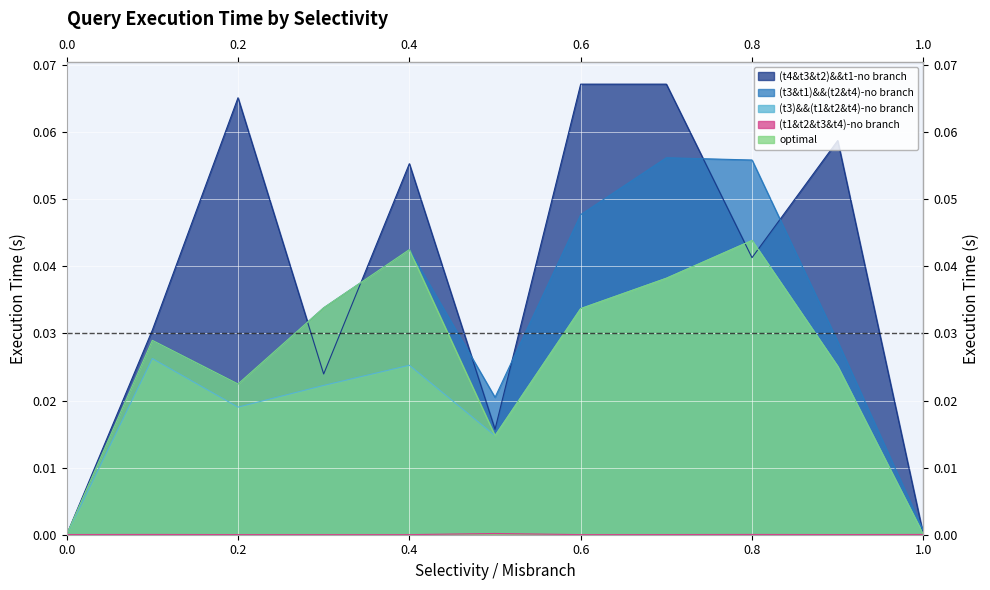

At which label does (t3&t1)&&(t2&t4)-no branch reach its peak?

0.7